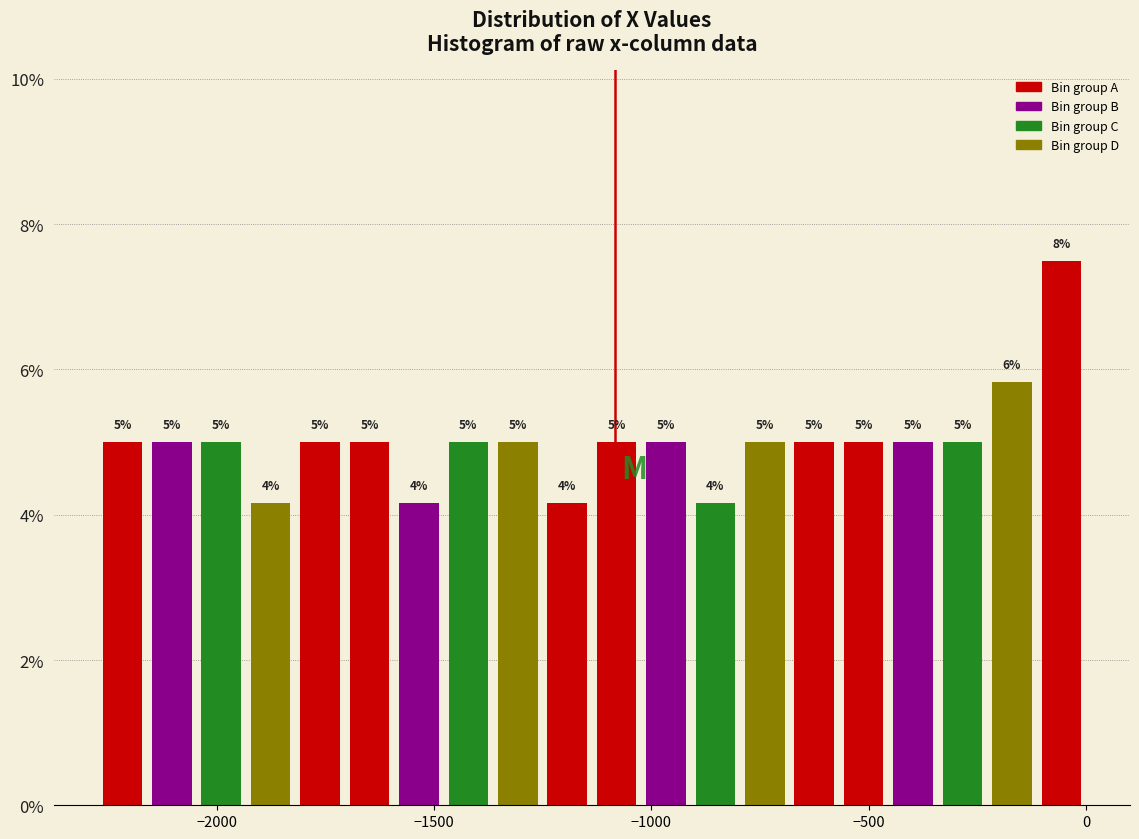

Read against the x-axis, roughly where is the centre of the tallest bar?

-50